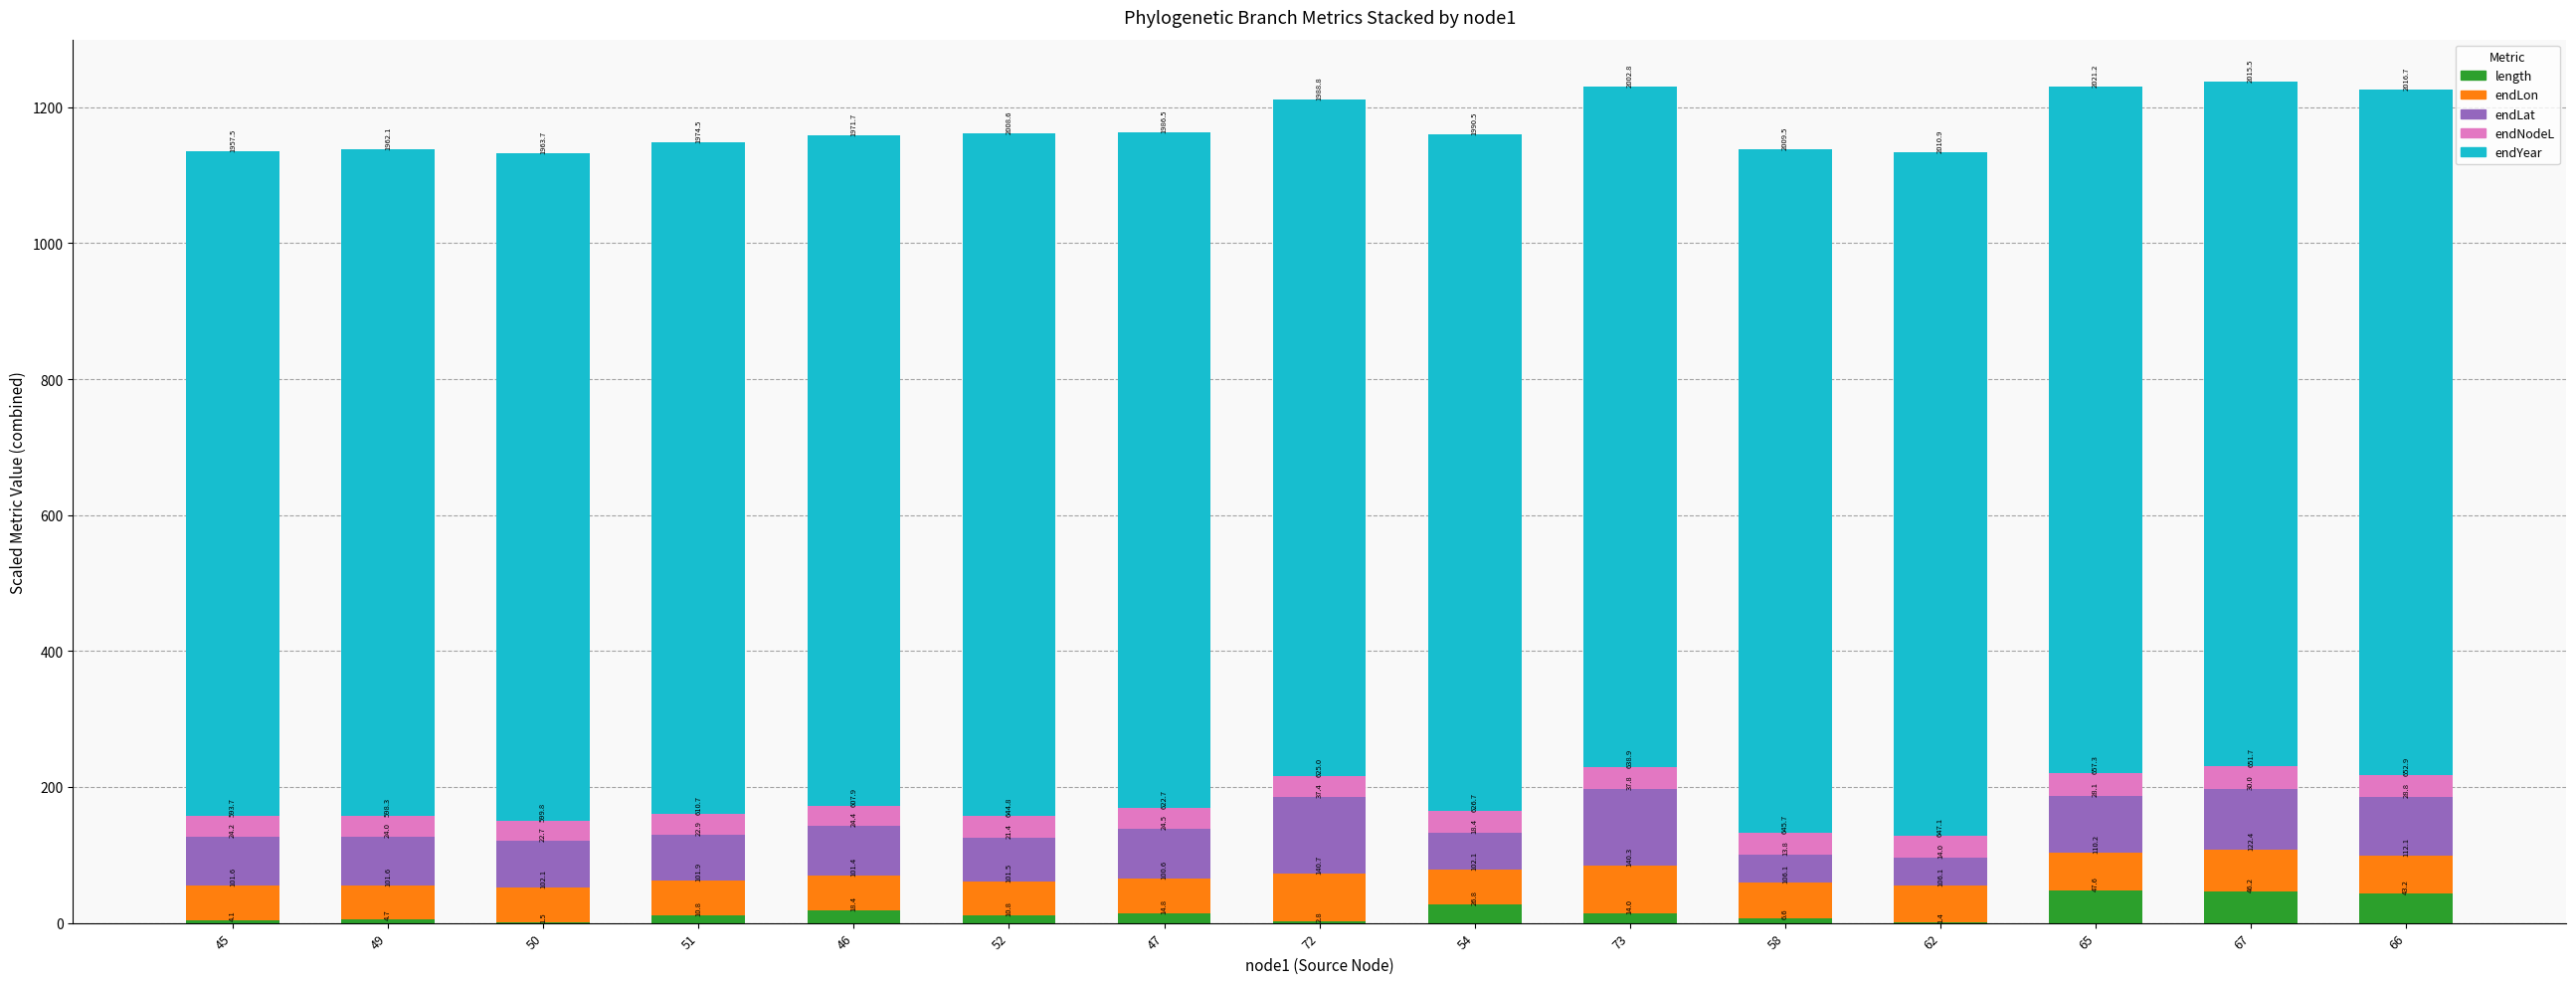

What are all the series names shown in the legend?

length, endLon, endLat, endNodeL, endYear